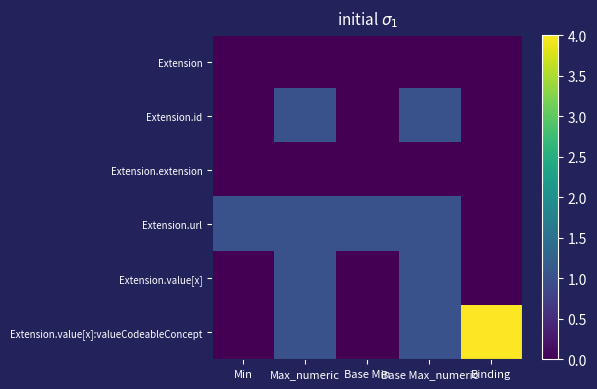

Reading left to right, what are all the values shown in this chart?

Extension: Min=0	Max_numeric=0	Base Min=0	Base Max_numeric=0	Binding=0
Extension.id: Min=0	Max_numeric=1	Base Min=0	Base Max_numeric=1	Binding=0
Extension.extension: Min=0	Max_numeric=0	Base Min=0	Base Max_numeric=0	Binding=0
Extension.url: Min=1	Max_numeric=1	Base Min=1	Base Max_numeric=1	Binding=0
Extension.value[x]: Min=0	Max_numeric=1	Base Min=0	Base Max_numeric=1	Binding=0
Extension.value[x]:valueCodeableConcept: Min=0	Max_numeric=1	Base Min=0	Base Max_numeric=1	Binding=4